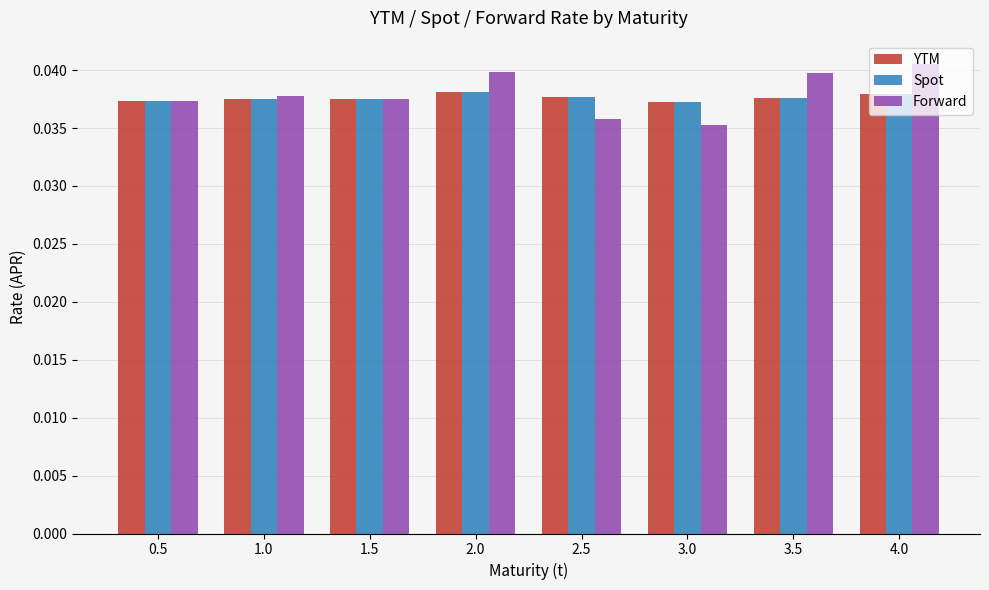

True or false: Forward has a value of 0.1 at 0.5.

False